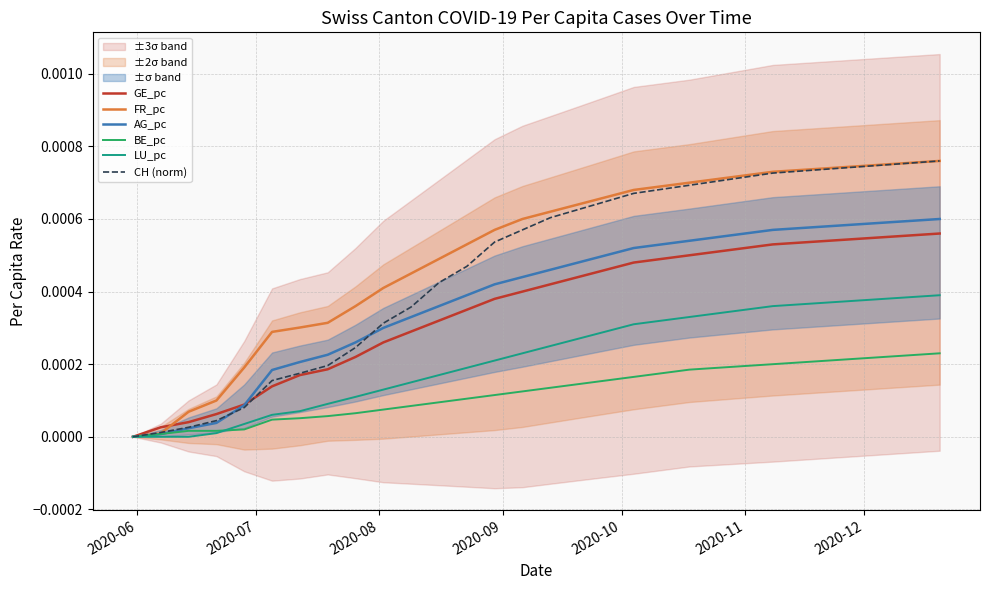

True or false: GE_pc has a value of 0.0 at 17.

False